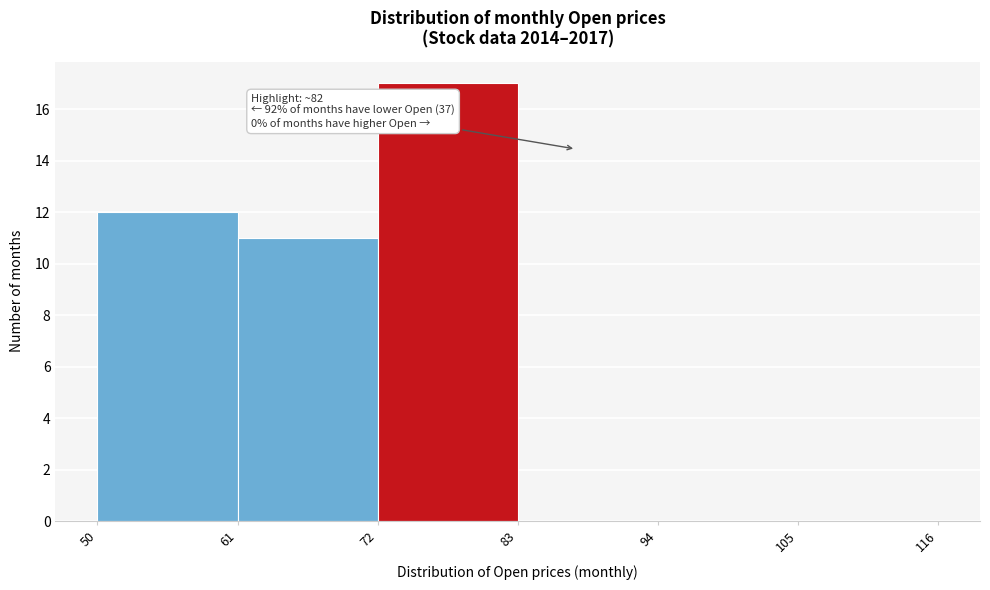

Which range on the x-axis has the tallest bar?

72 to 83